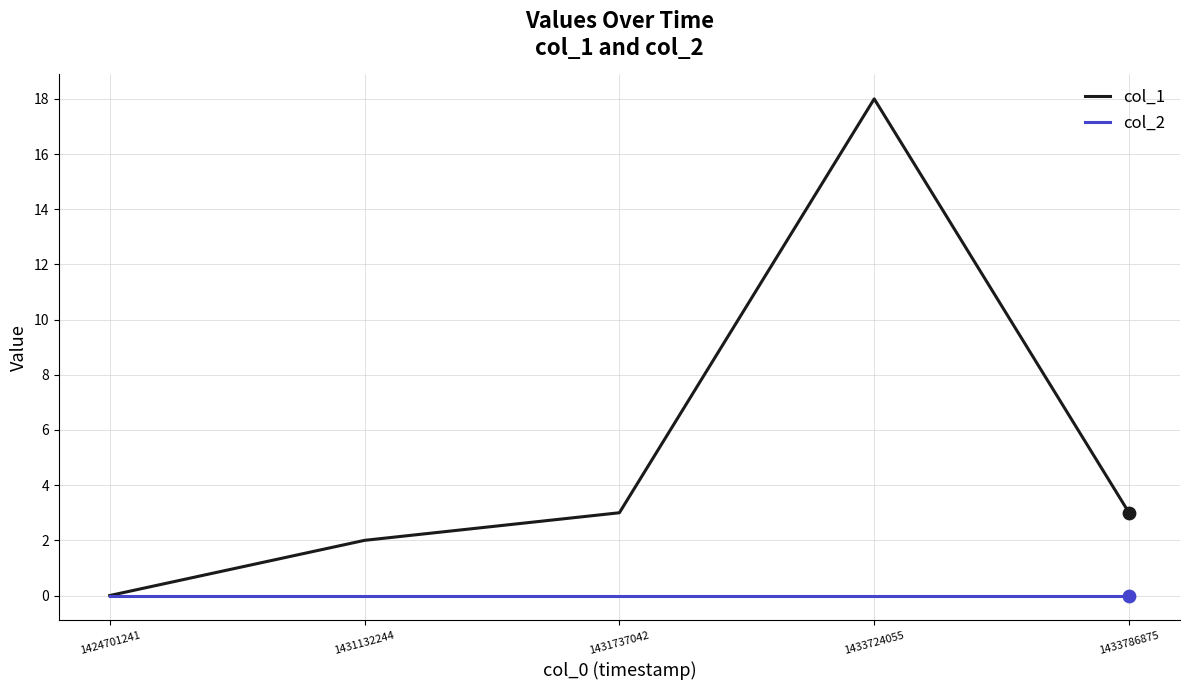

What are all the series names shown in the legend?

col_1, col_2